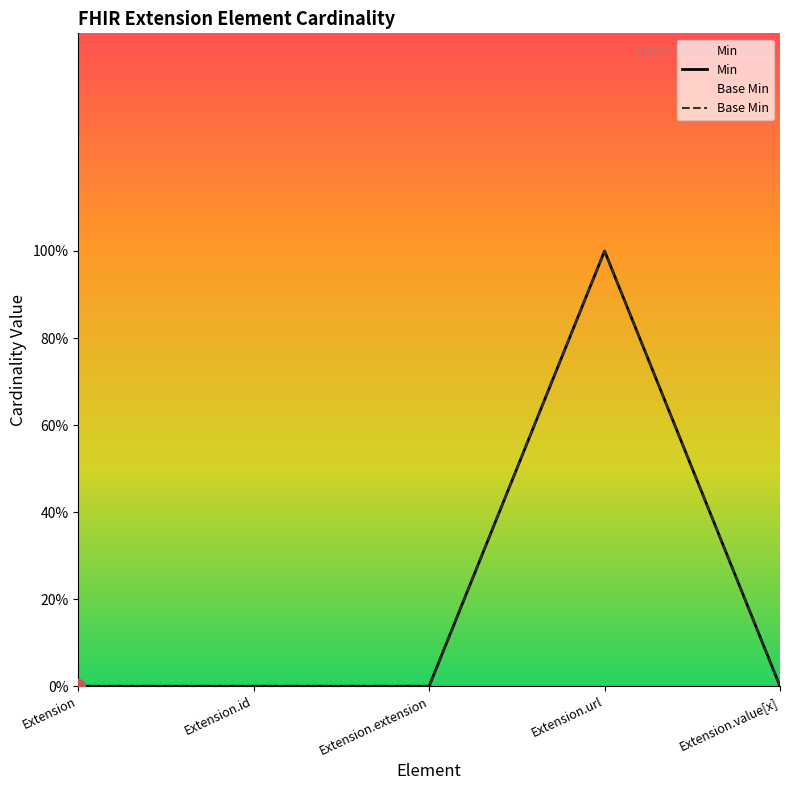

What are all the series names shown in the legend?

Min, Base Min